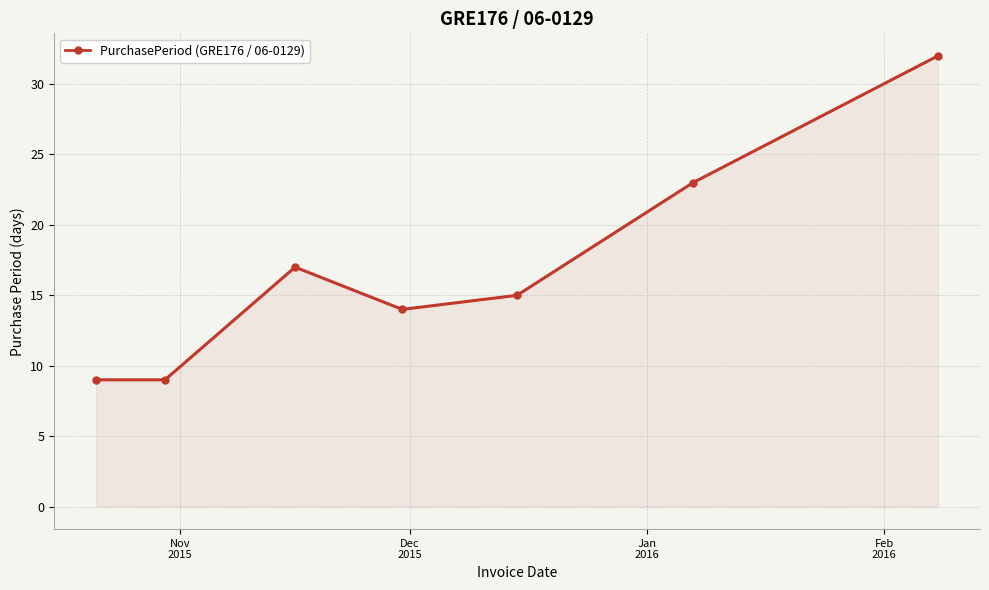

Reading left to right, what are all the values shown in this chart?

9	9	17	14	15	23	32